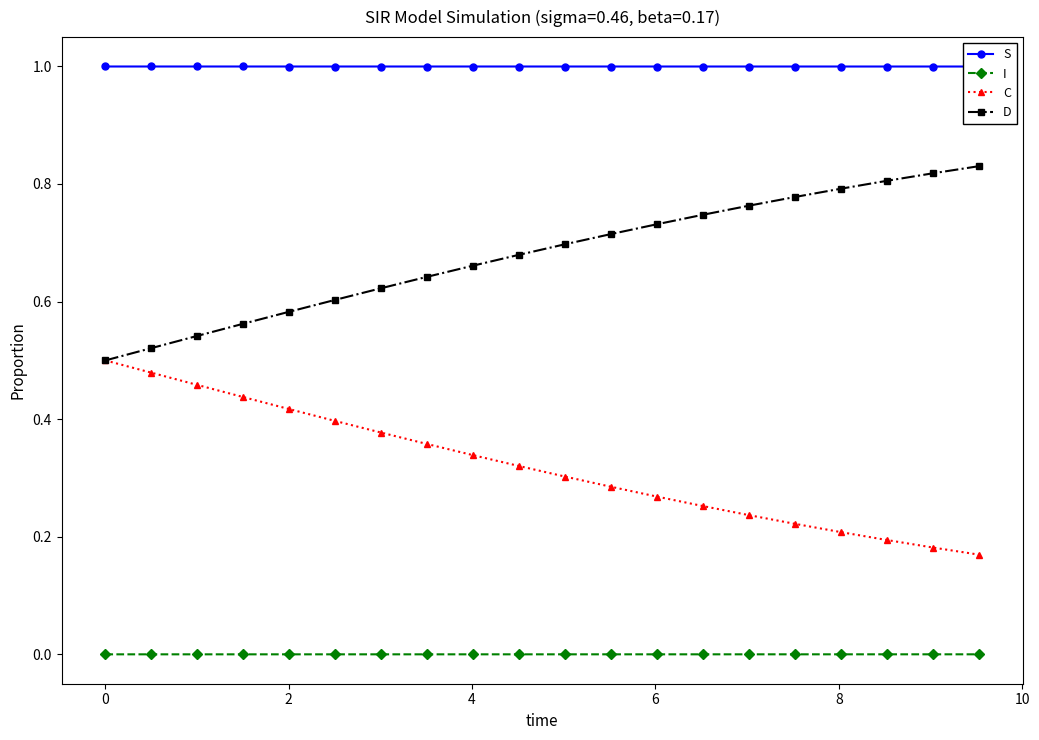

True or false: I and D cross at least once.

False